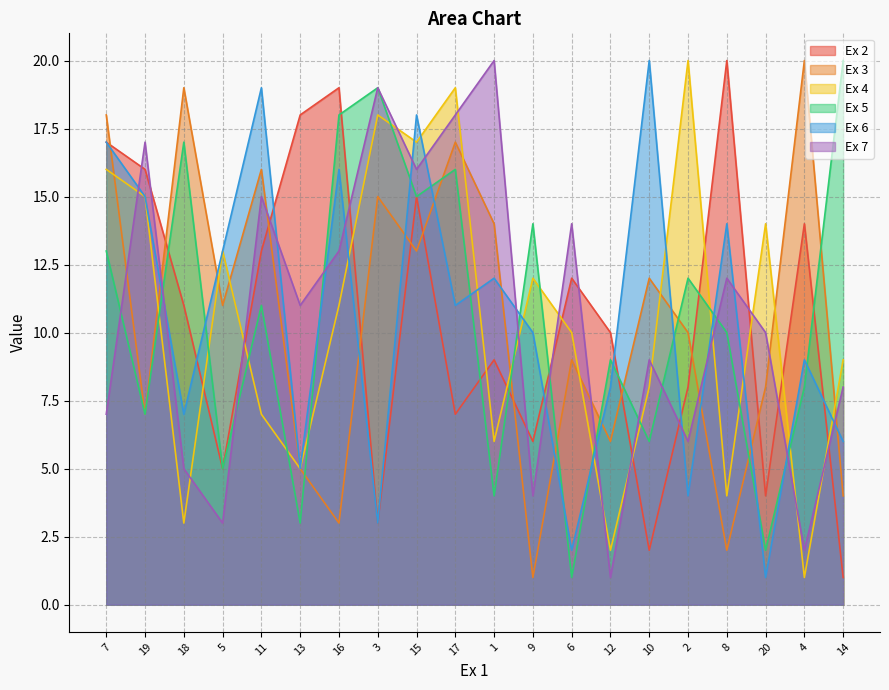

The Ex 6 series shows 1 at 6. True or false?

False